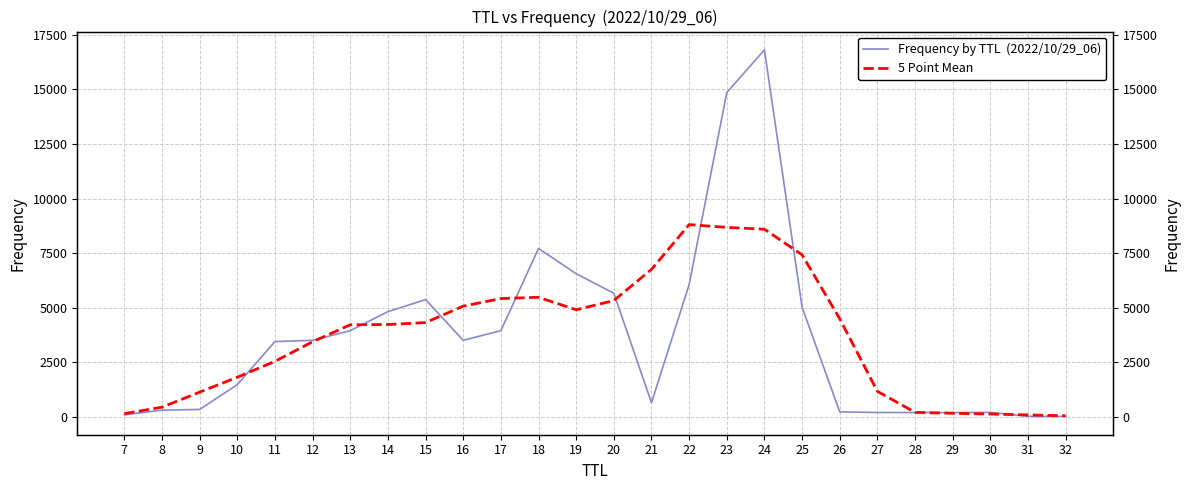

Where does the 5 Point Mean series first go above 4230?

14